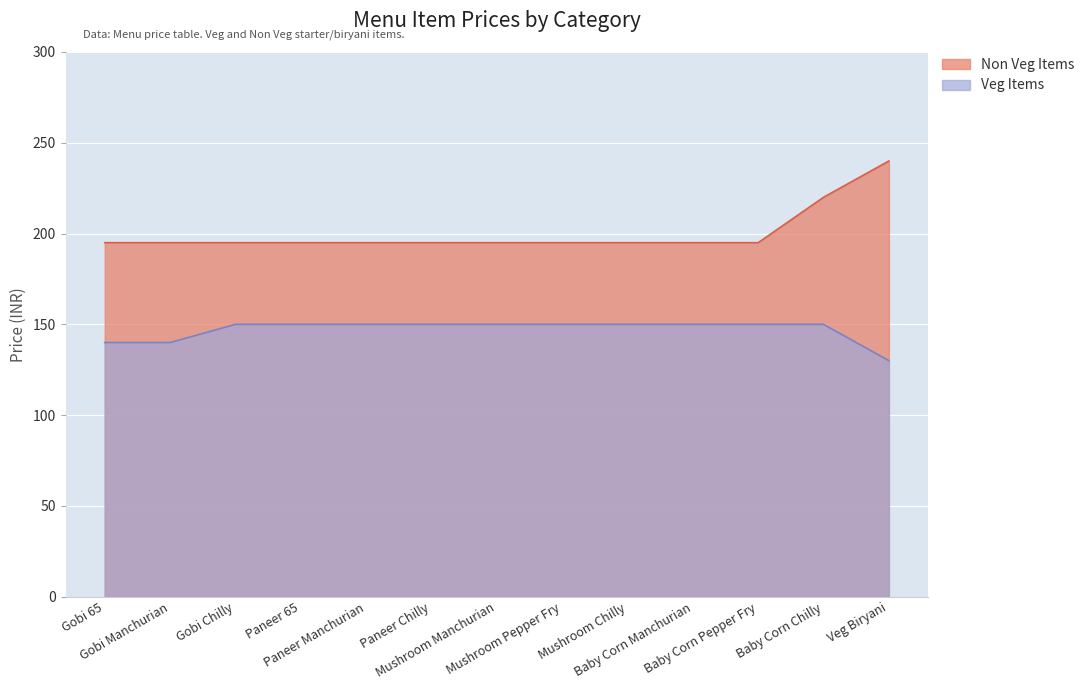

Count the number of data series in this chart.

2